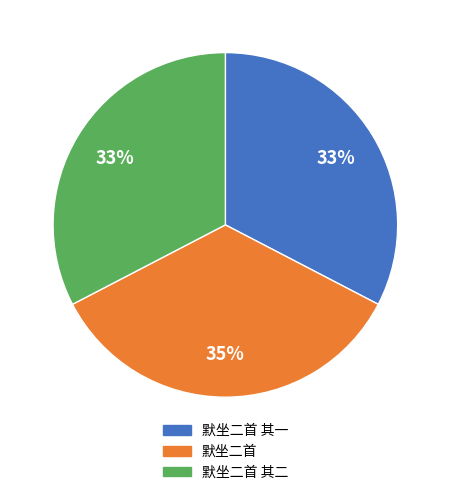

To the nearest percent, what portion does 默坐二首 其二 represent?

33%